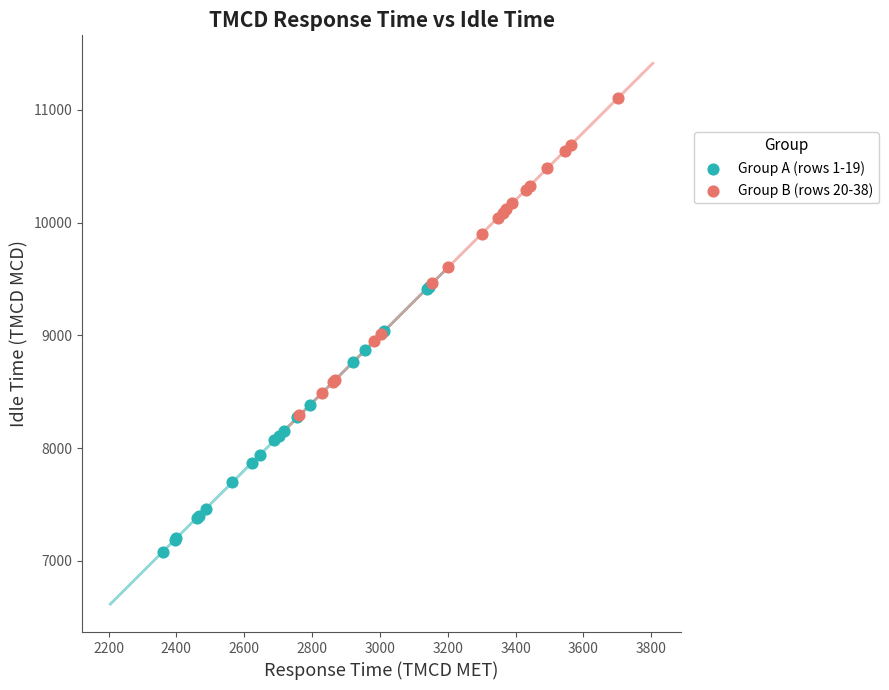

Which series has the largest Y range (max minus min)?

Group B (rows 20-38)